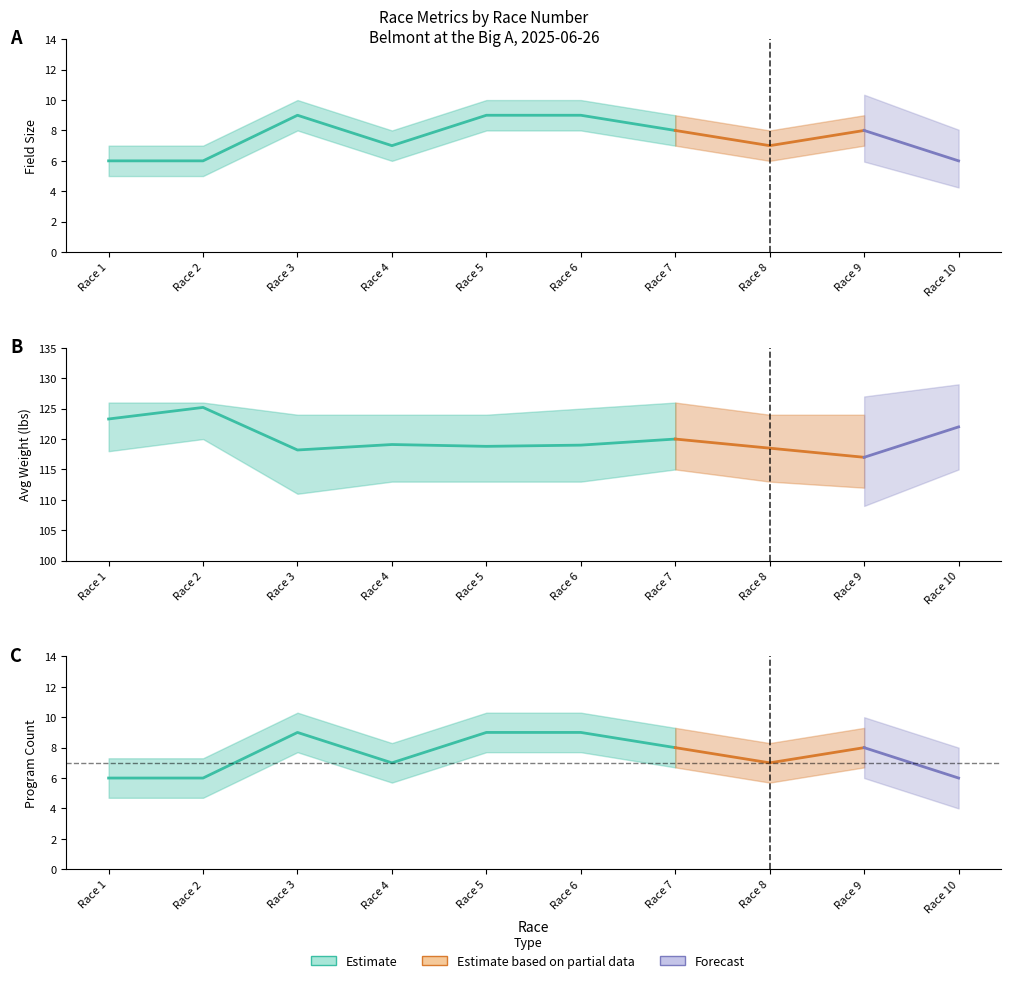

At which category is the sum across all series the highest?

Race 2